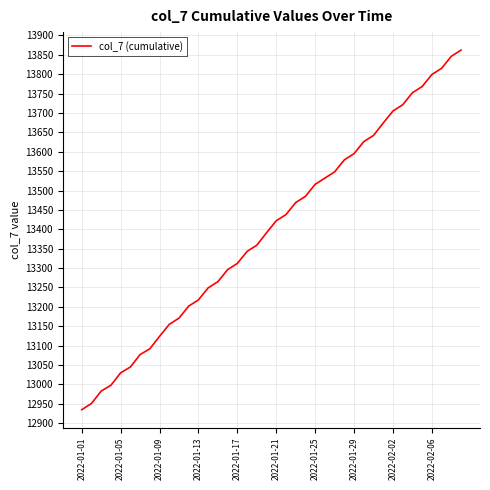

What is the greatest value displayed?

13862